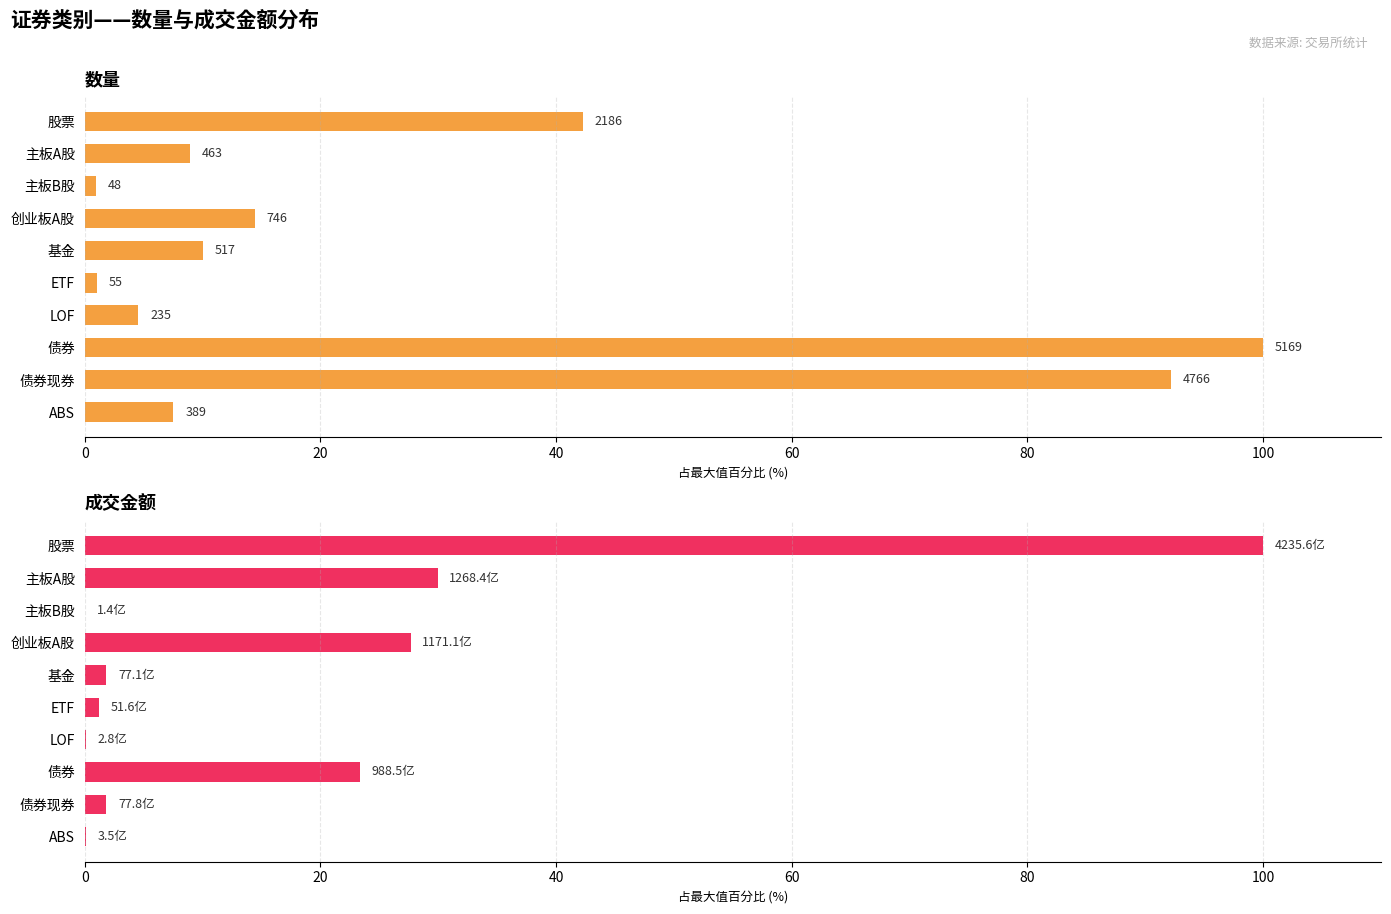

Is the value of 成交金额 at ETF greater than the value of 数量 at 创业板A股?

No